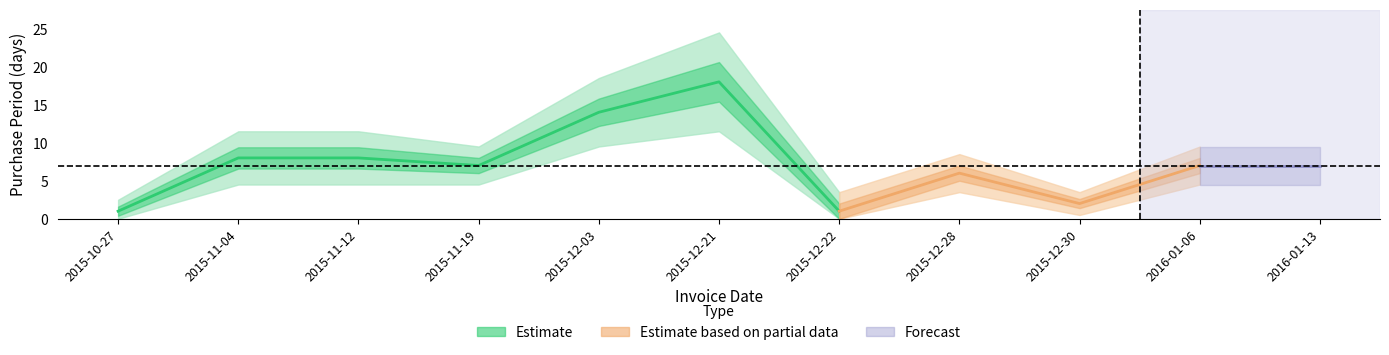

Reading right to left, list all the values displayed in this chart.

7	7	2	6	1	18	14	7	8	8	1